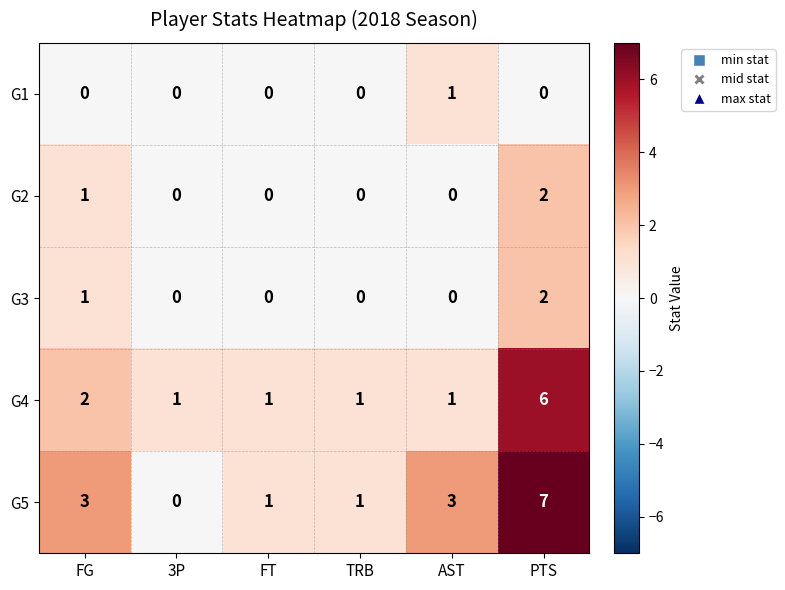

What is the spread (max minus min) of values at PTS?

7